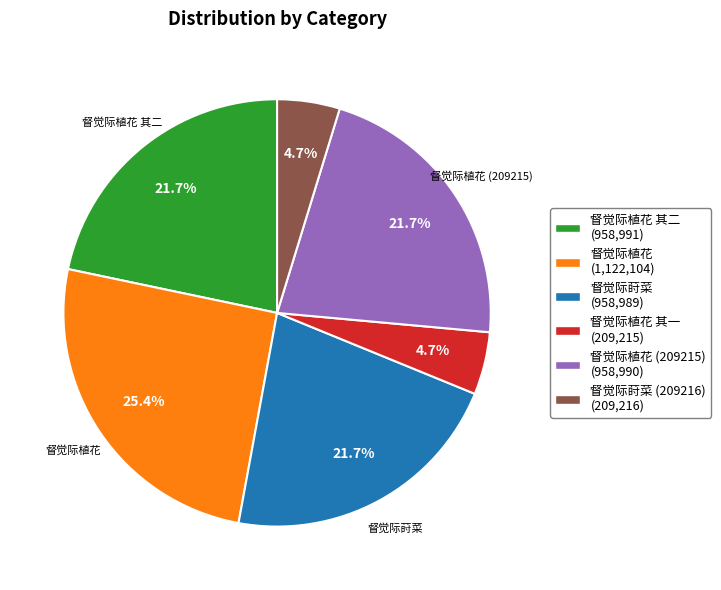

Is there any slice that represents more than half of the pie?

No